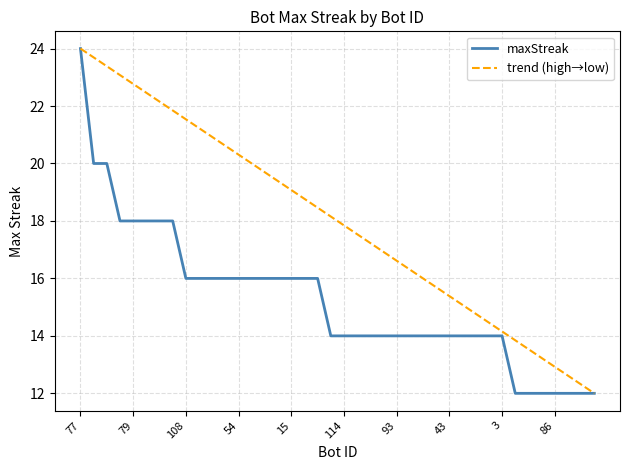

The maxStreak series shows 14 at 43. True or false?

True